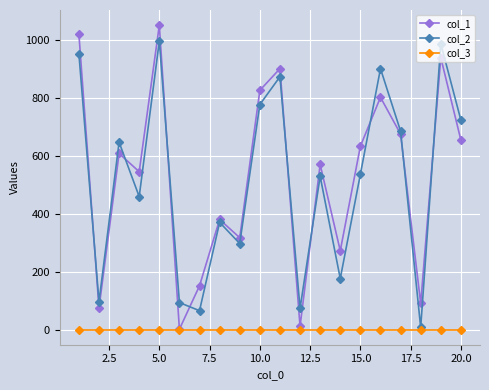

List the series in order of their peak value, highest first.

col_1, col_2, col_3